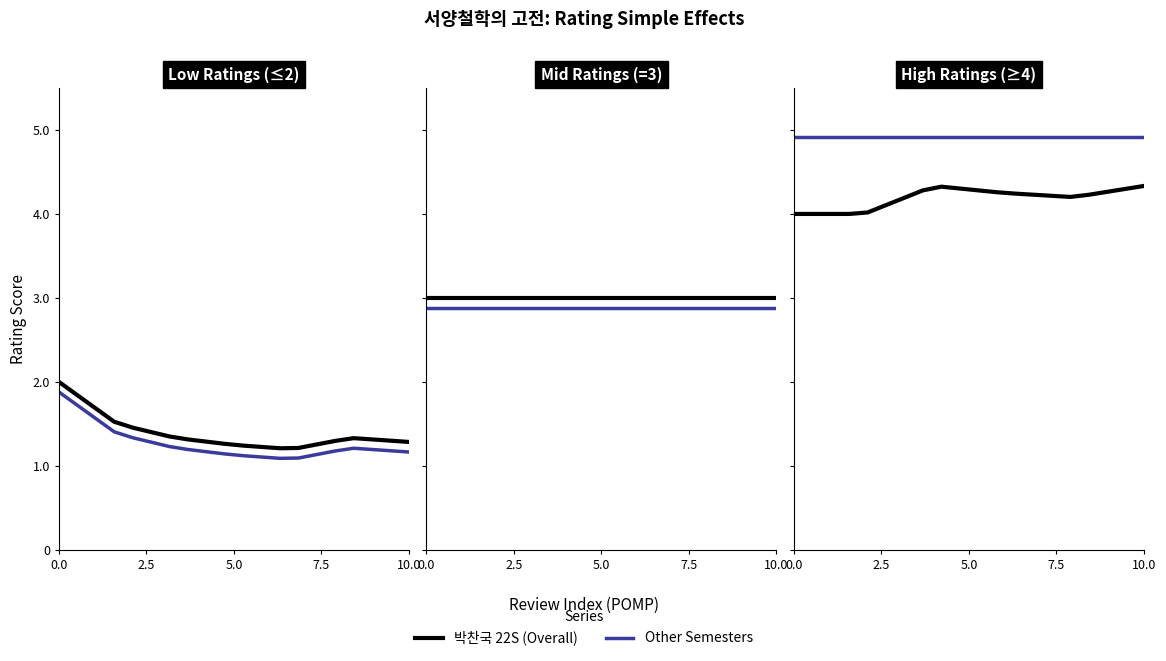

What is the value of the 박찬국 22S point at the 12th from the left?

4.3